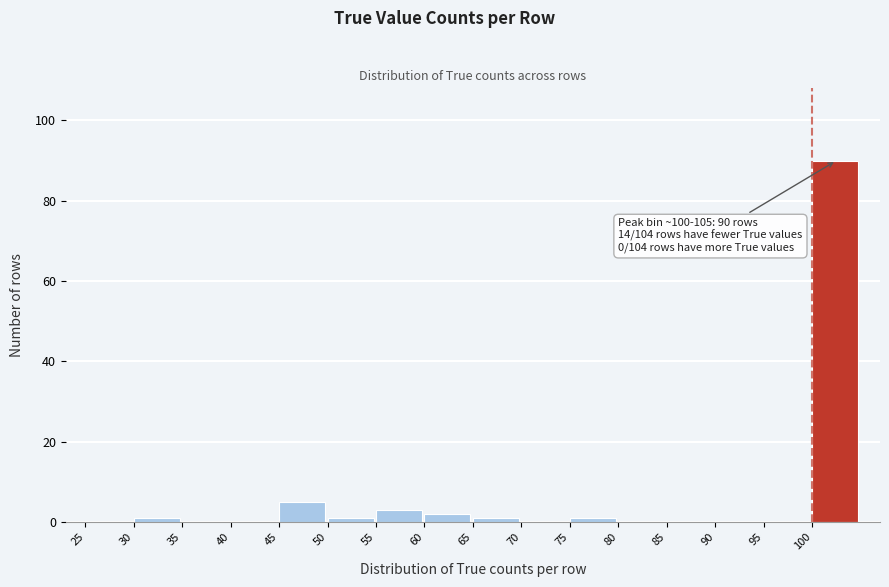

Over which range of the x-axis is the bar tallest?

100 to 105